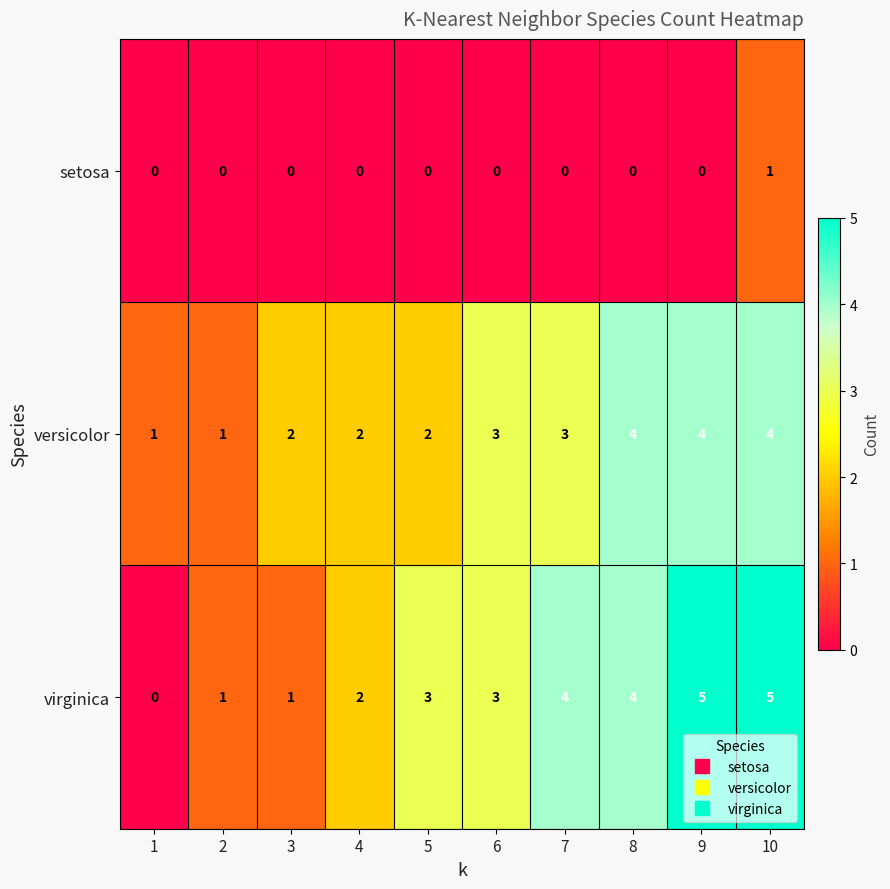

What is the spread (max minus min) of values at 2?

1